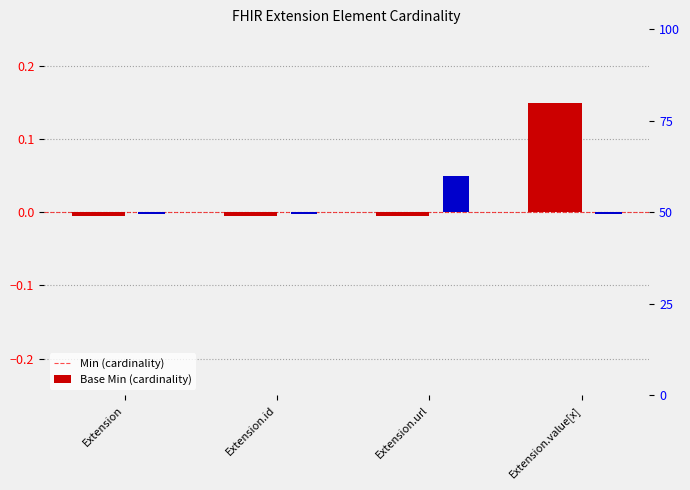

What is the value of the Base Min bar at the 3rd from the left?

0.1